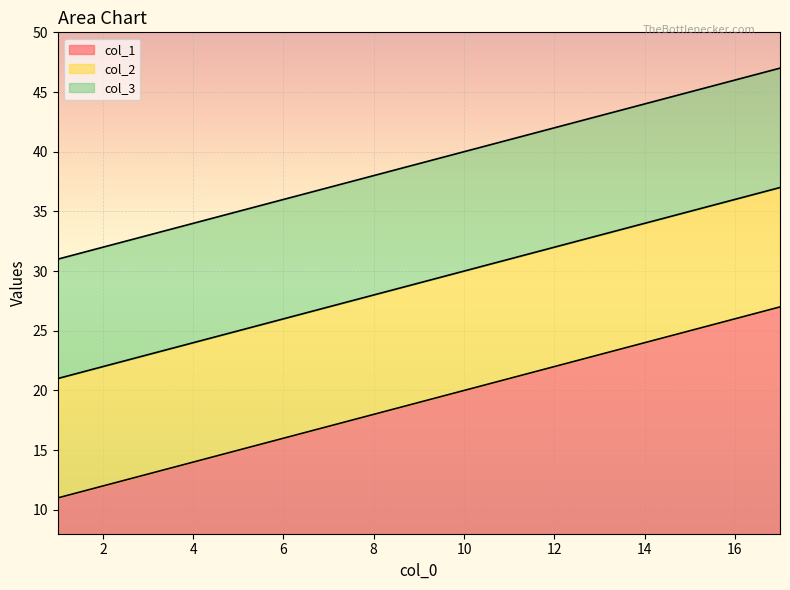

True or false: col_3 and col_1 intersect in this chart.

False